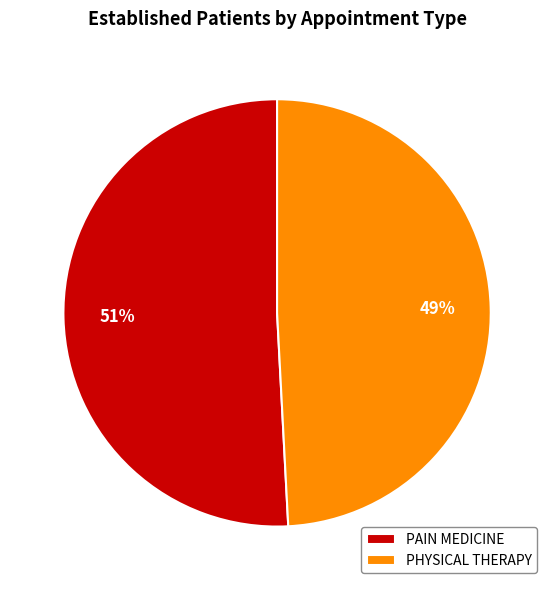

Which category has the smallest portion of the pie?

PHYSICAL THERAPY